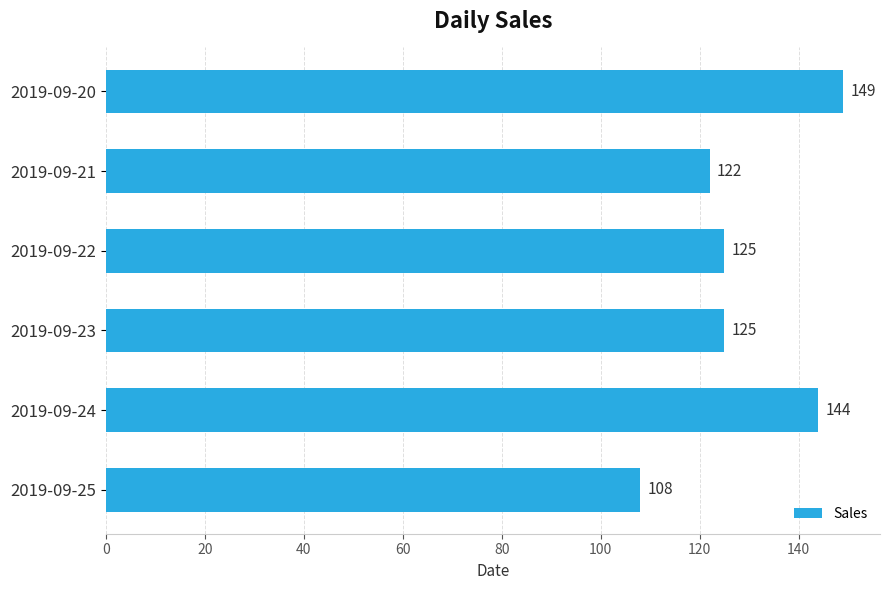

Reading bottom to top, transcribe all the data shown in this chart.

108	144	125	125	122	149